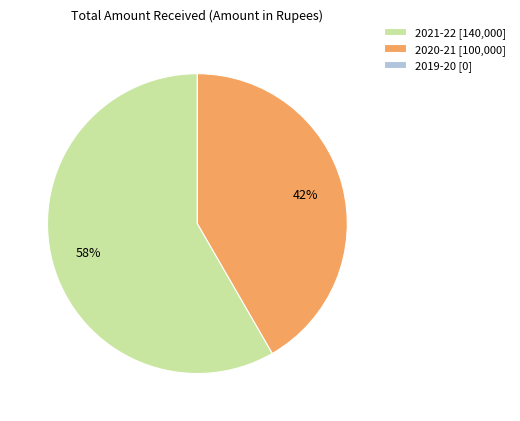

Which slice is the largest?

2021-22